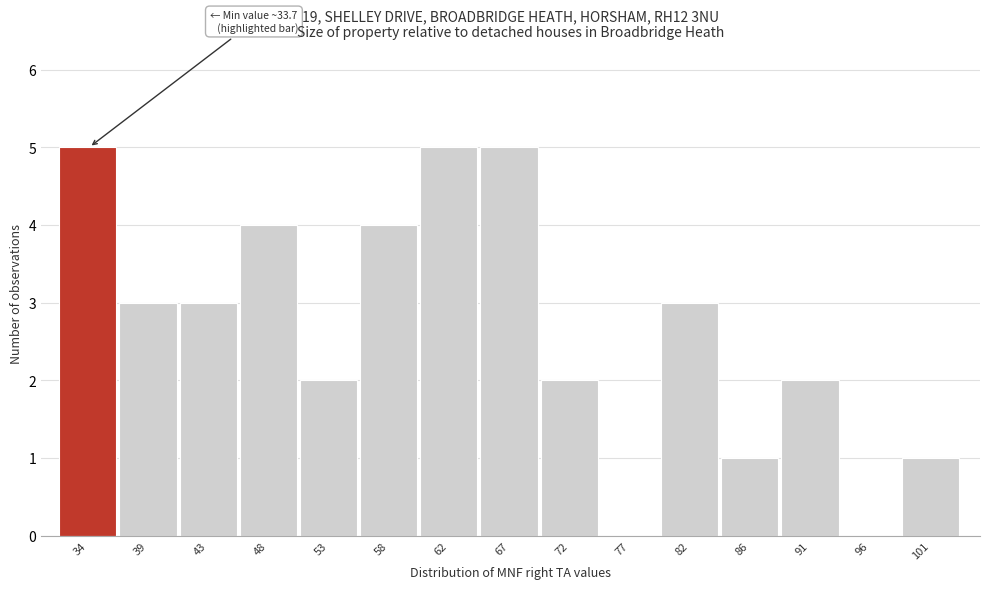

Reading left to right, what are all the values shown in this chart?

34=5	39=3	43=3	48=4	53=2	58=4	62=5	67=5	72=2	77=0	82=3	86=1	91=2	96=0	101=1